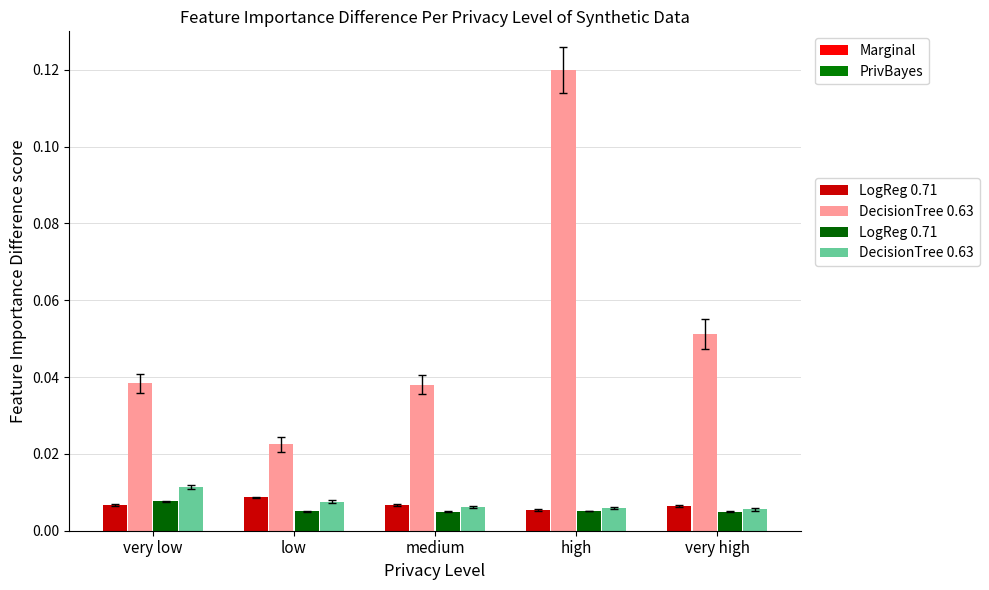

Rank the series at medium from highest to lowest value.

DecisionTree 0.63, LogReg 0.71